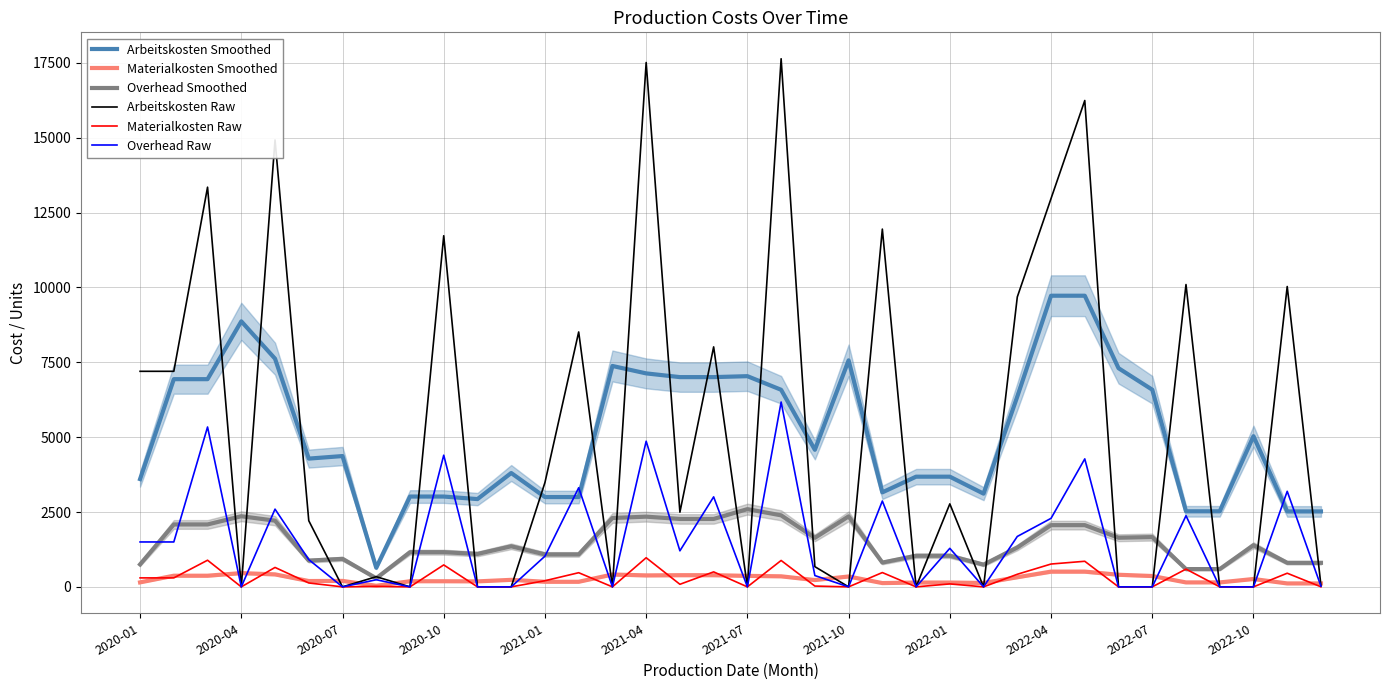

How many series are shown in this chart?

6